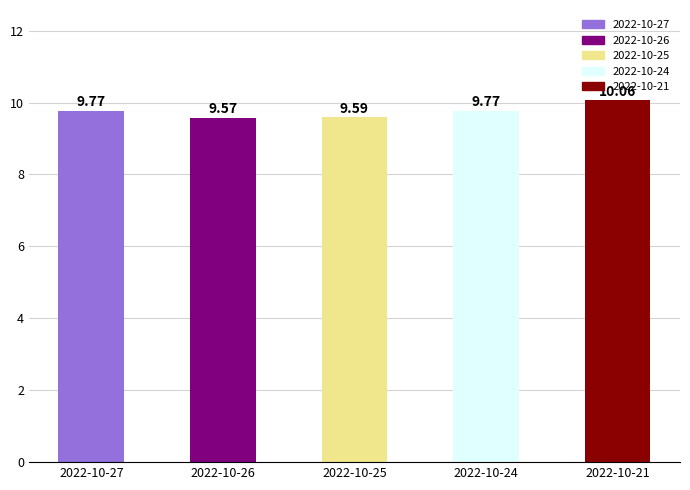

Approximately how many times larger is the value at 2022-10-25 compared to 2022-10-24?

1.0